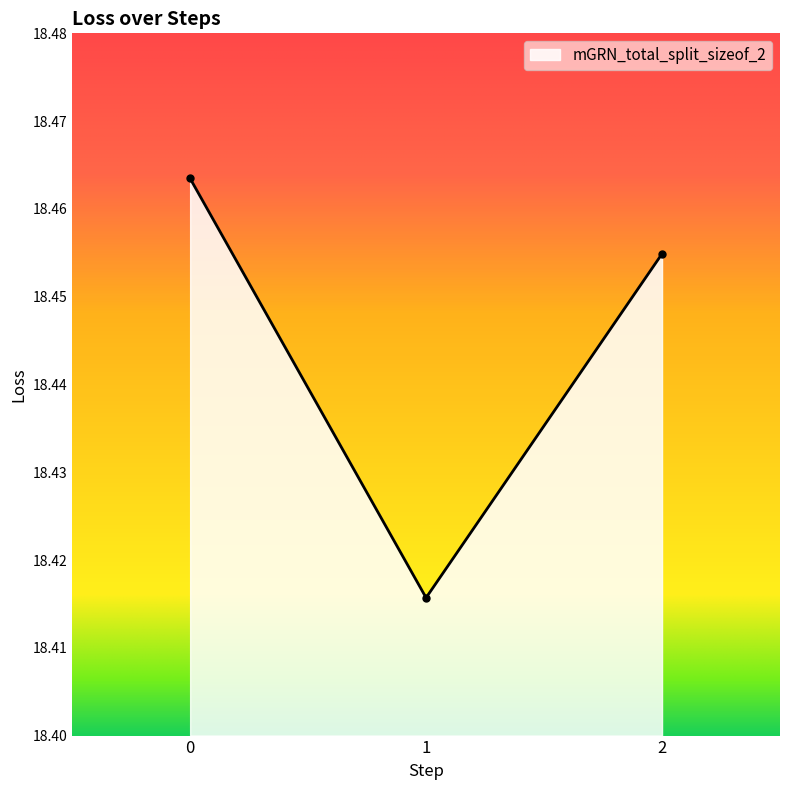

What is the approximate value at 2?

18.5